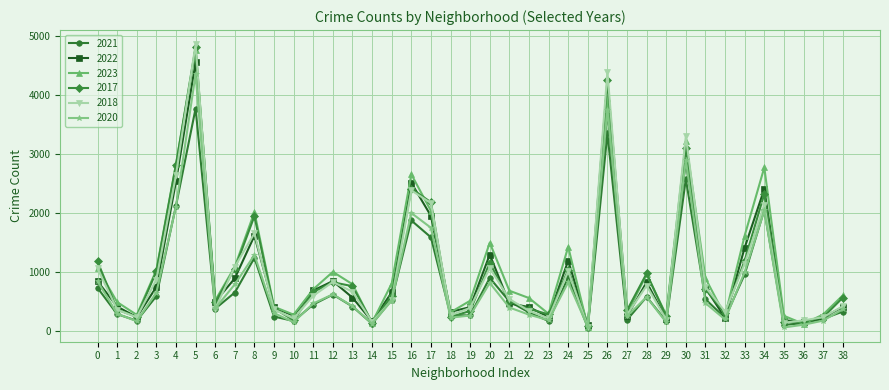

Which category has the lowest value in the 2017 series?

25